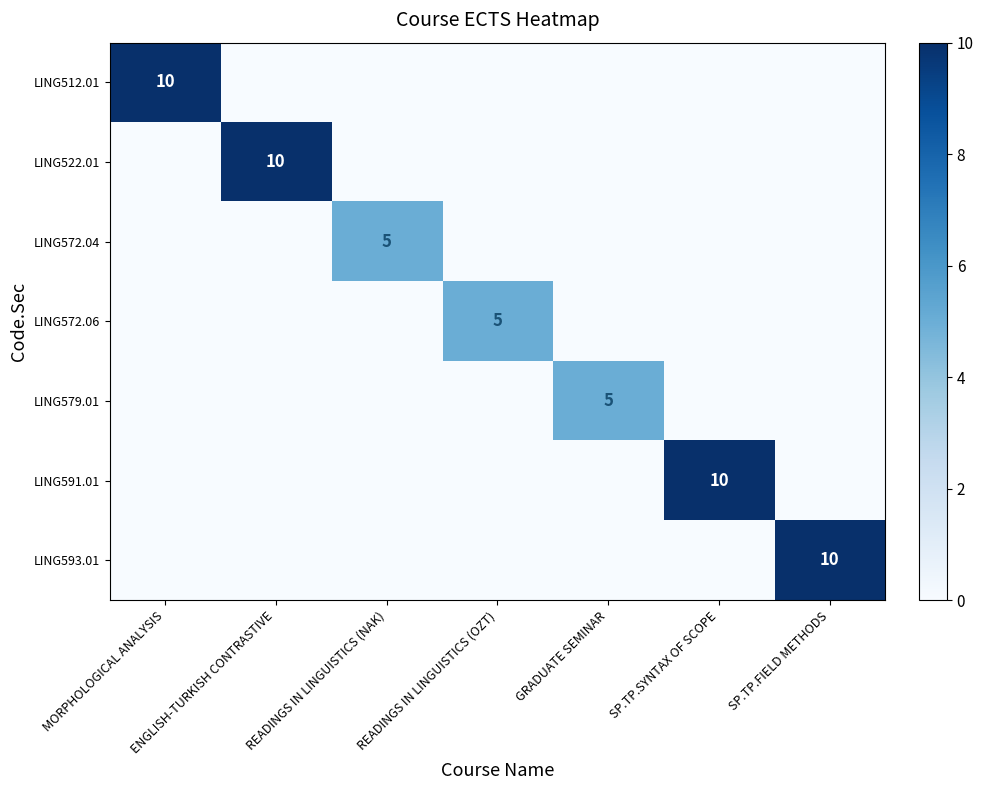

What is the total value across all series at READINGS IN LINGUISTICS (OZT)?

5